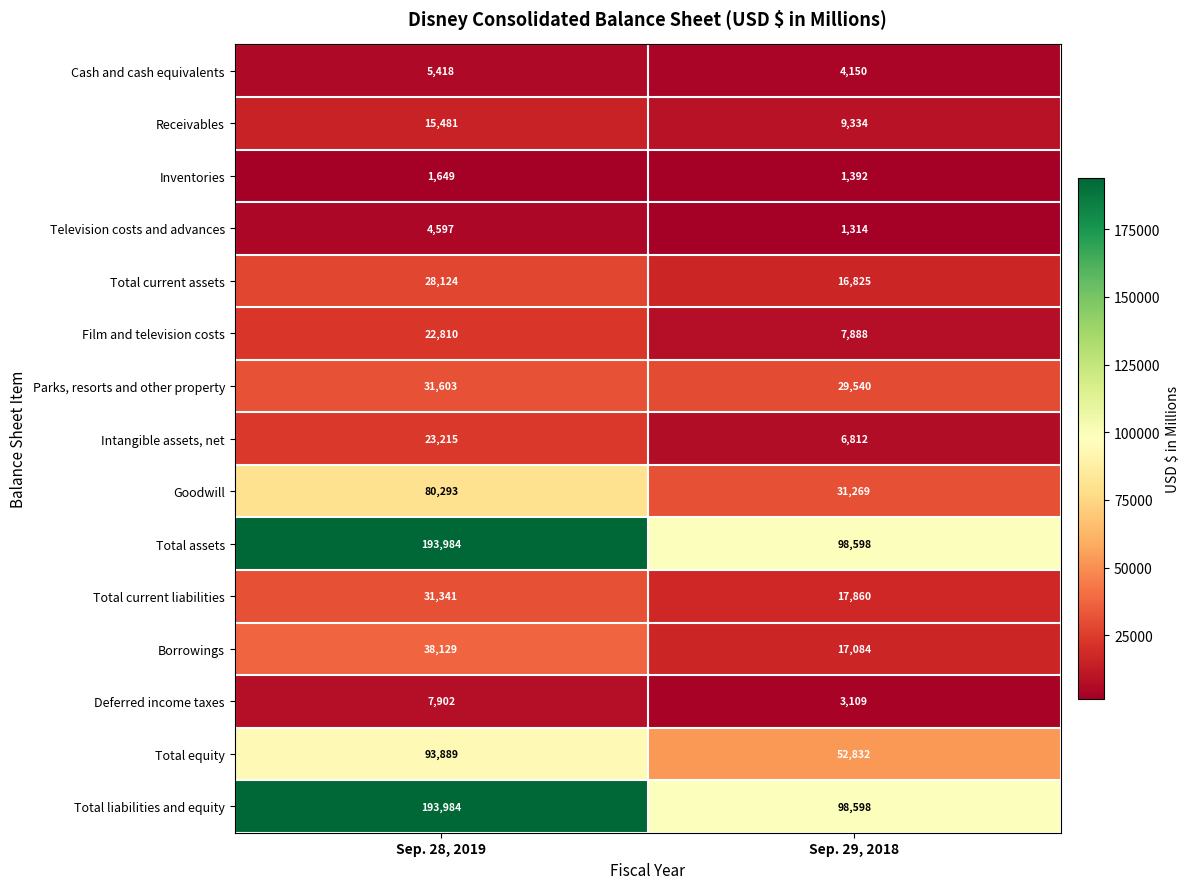

What value does the Receivables series have at Sep. 28, 2019, to the nearest 50?

15500